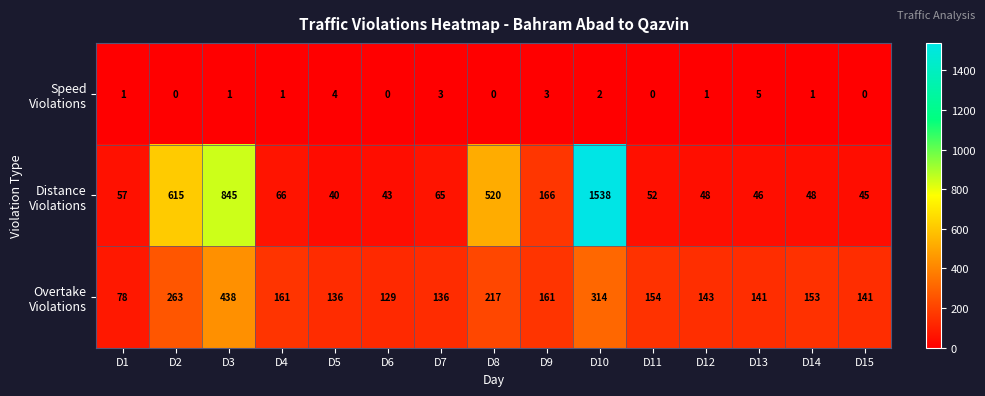

At how many categories does at least one series exceed 162?

5